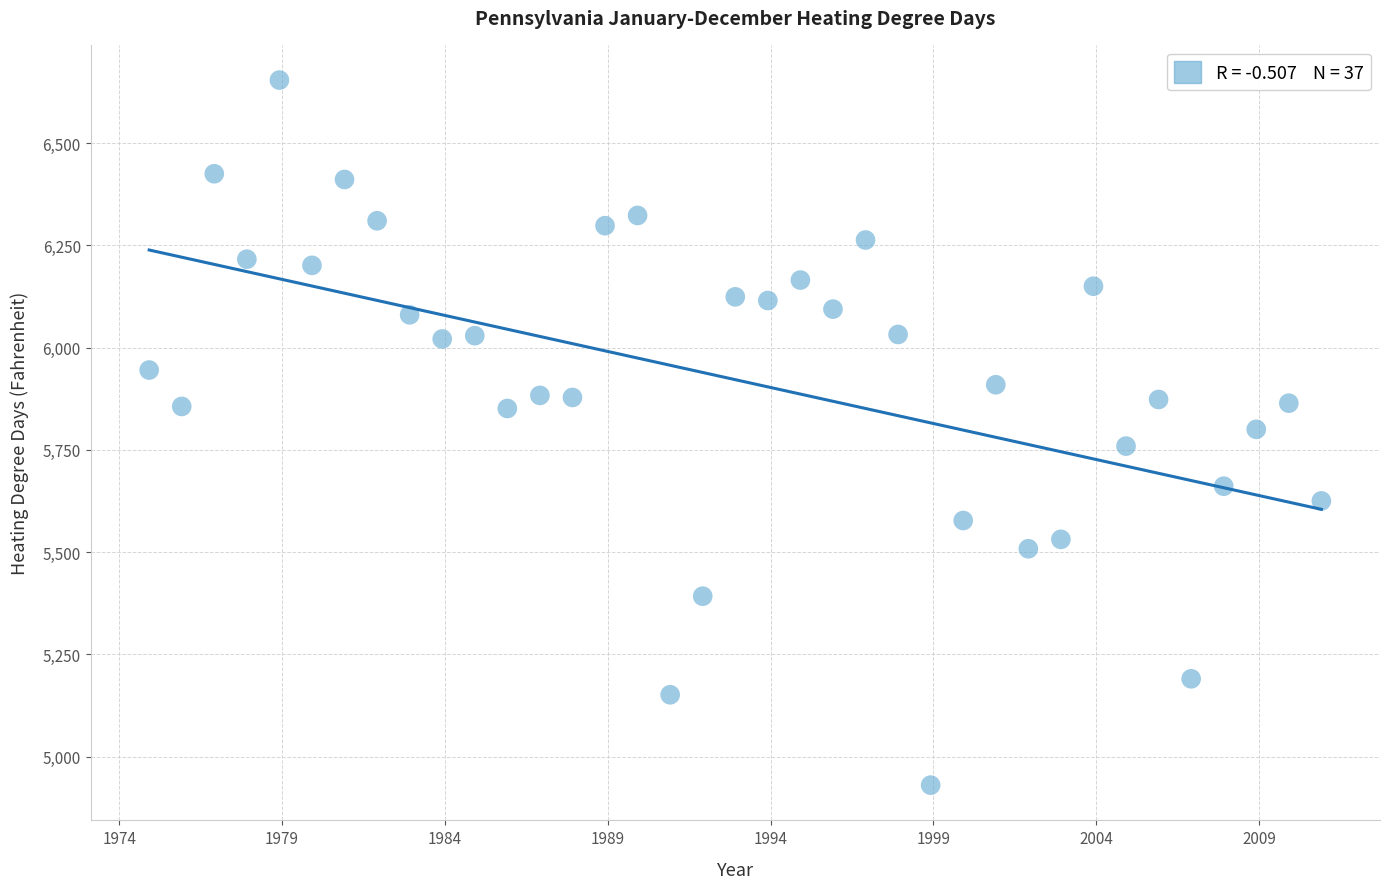

What is the range of Y values (max minus min)?

1724